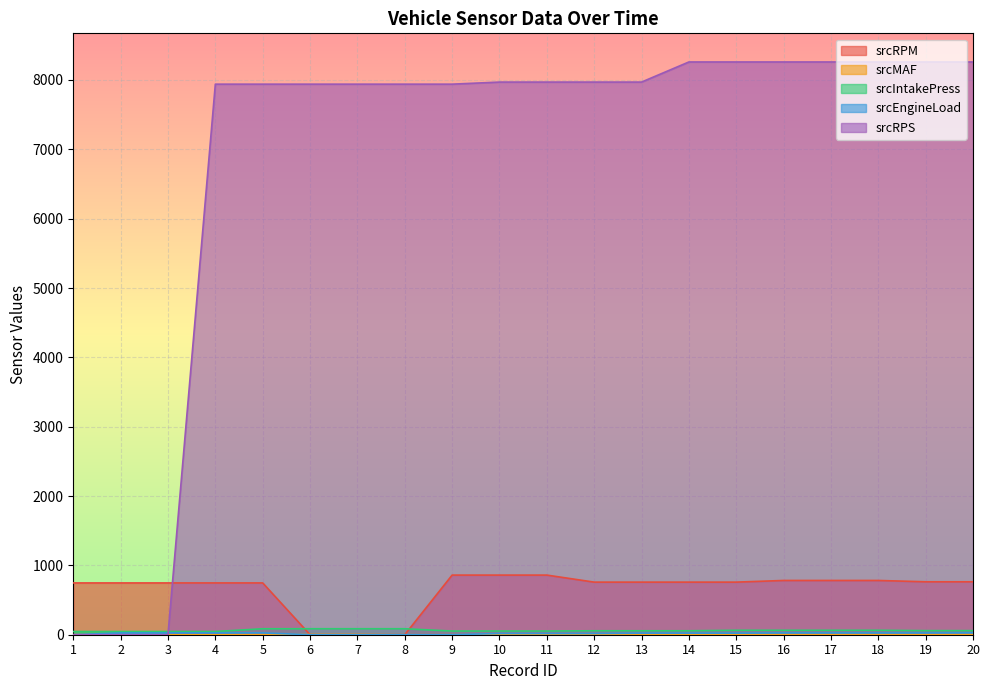

What is the value of the srcIntakePress point at the 18th from the left?

64.0